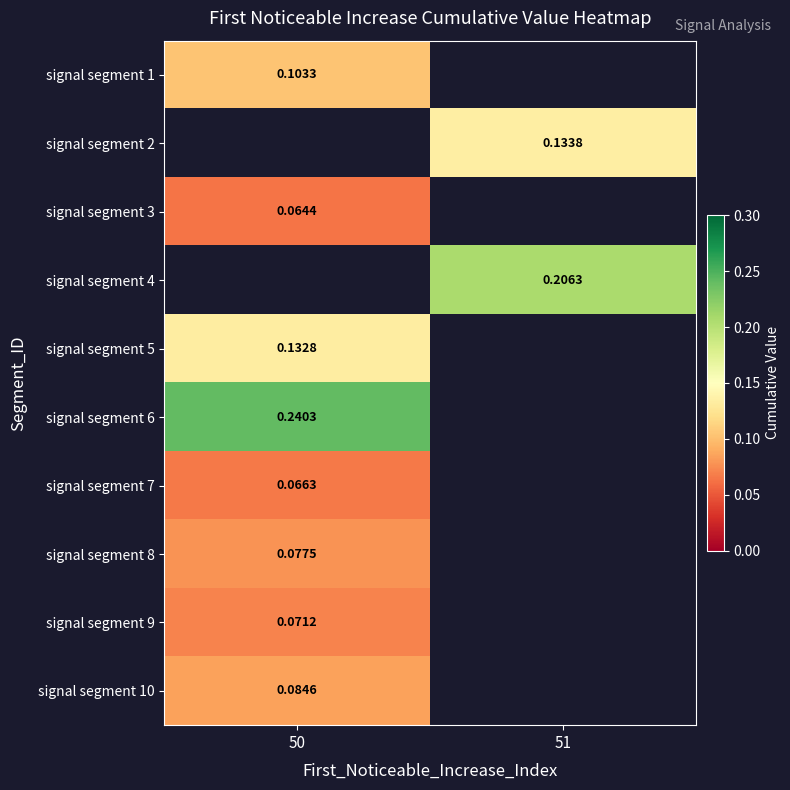

Is the value of signal segment 5 at 50 greater than the value of signal segment 3 at 50?

Yes